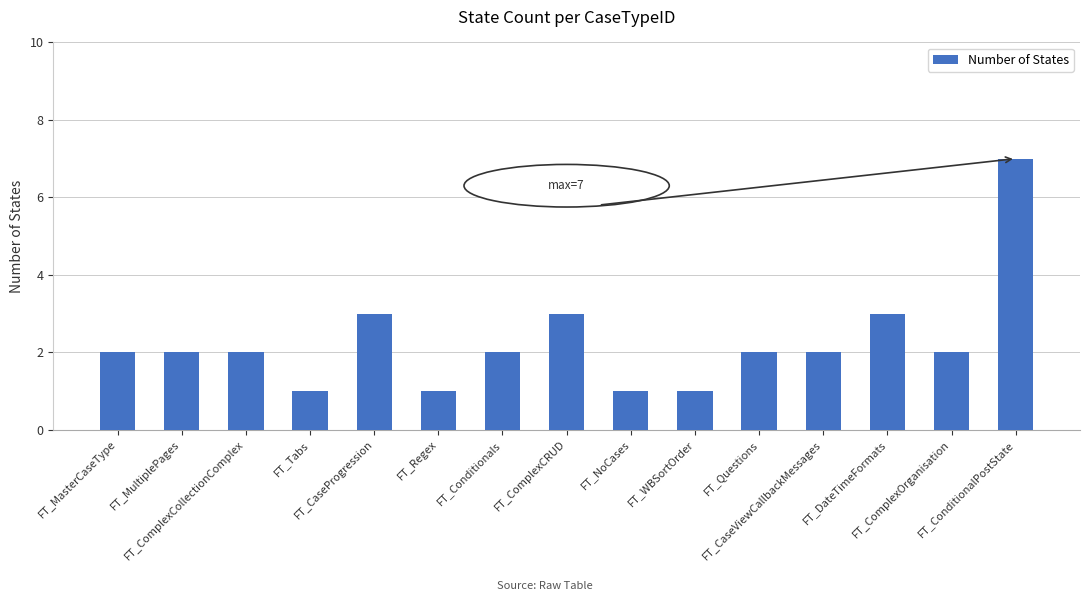

How many values are between 1 and 3?

14